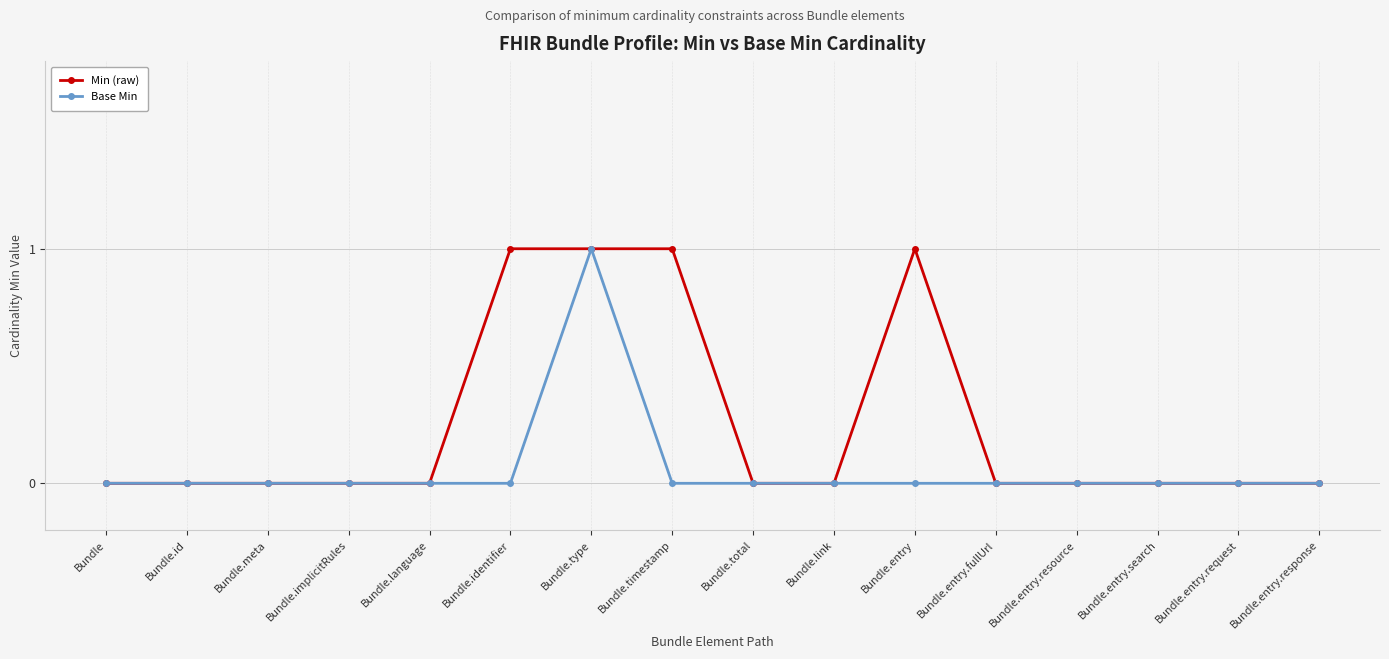

Between Bundle.type and Bundle.timestamp, which series saw the biggest shift?

Base Min